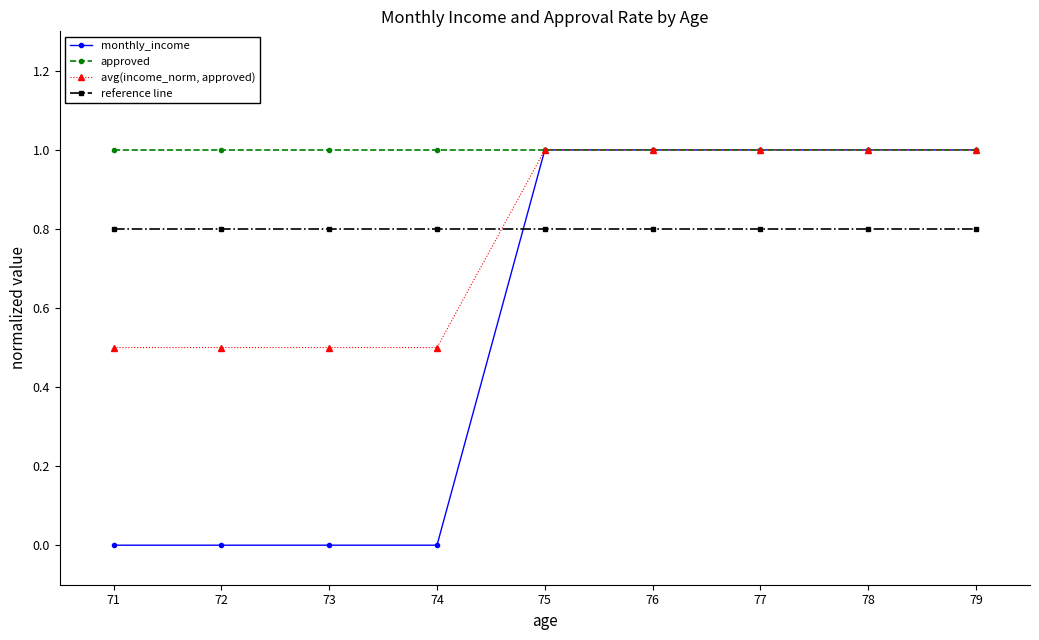

Is the value of approved at 76 greater than the value of avg(income_norm, approved) at 74?

Yes